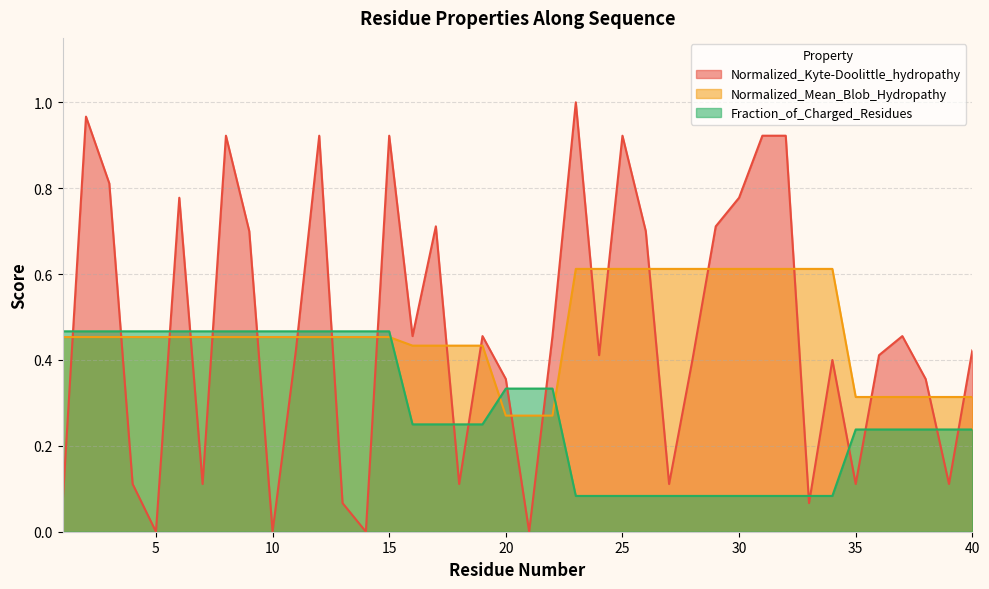

The Normalized_Kyte-Doolittle_hydropathy series shows 0.4 at 38. True or false?

True